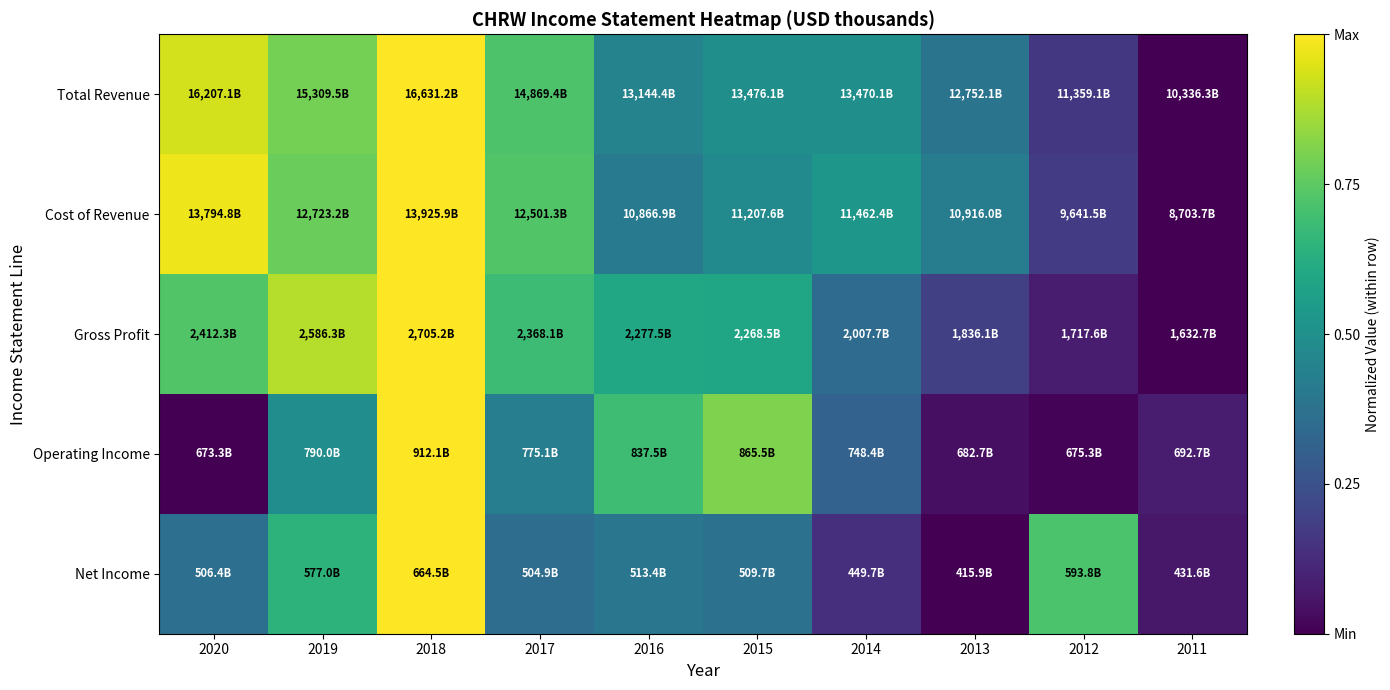

What is the difference between the highest and lowest values at 2017?

0.4